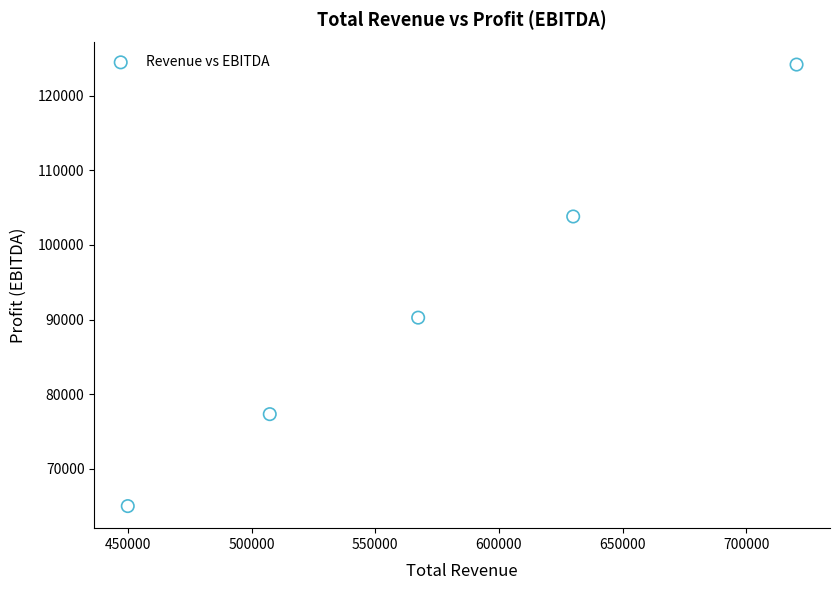

What Y value in the scatter plot is closest to 94591?

90261